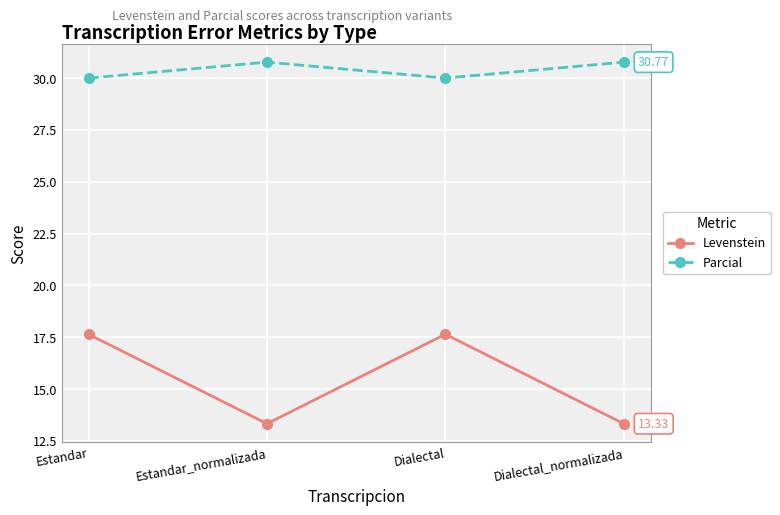

Where is the first local maximum for Levenstein?

Dialectal